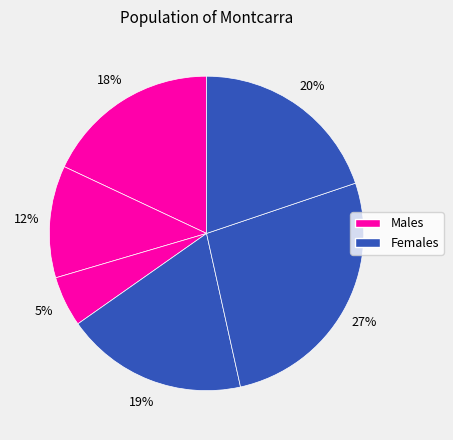

To the nearest percent, what is the difference between the largest and smallest slice percentages?

22%